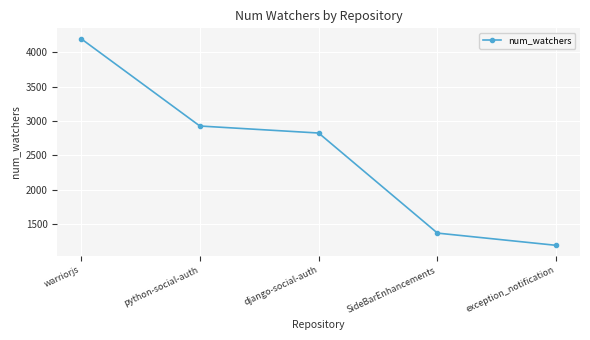

Does the chart have visible grid lines?

Yes